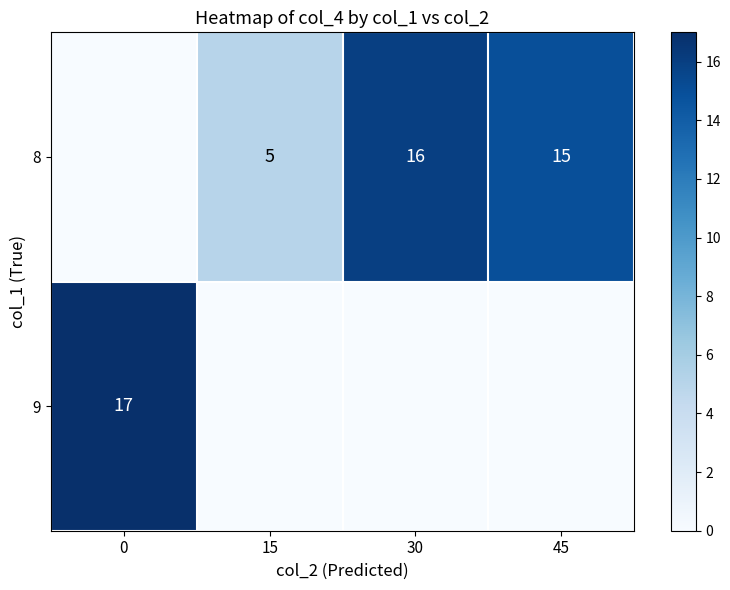

What is the sum of the 8 values at 45 and 15?

20